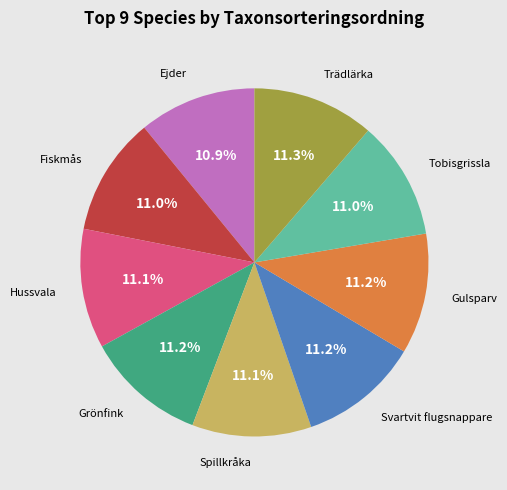

Does Grönfink account for over 50% of the chart?

No